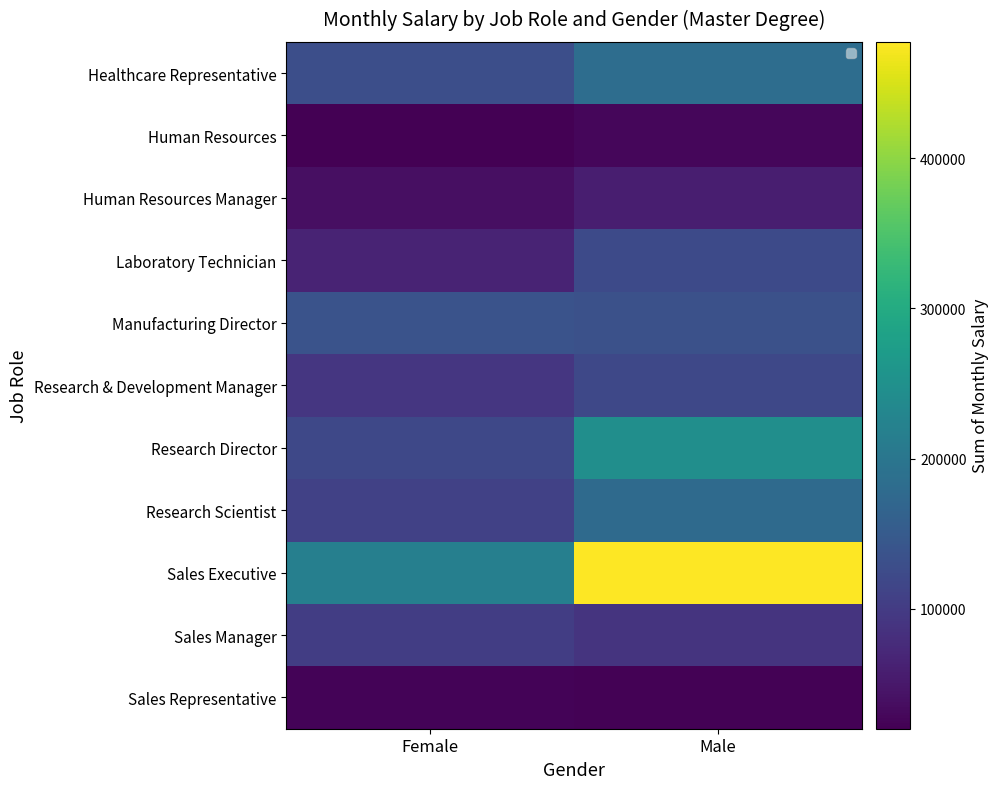

What is the sum of the Research Scientist values at Female and Male?

286979